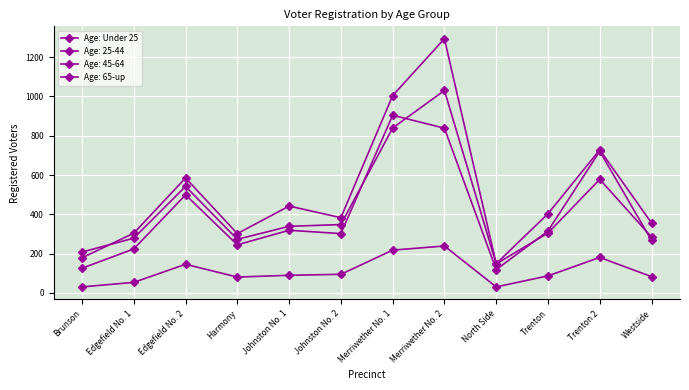

How many lines are shown in the chart?

4